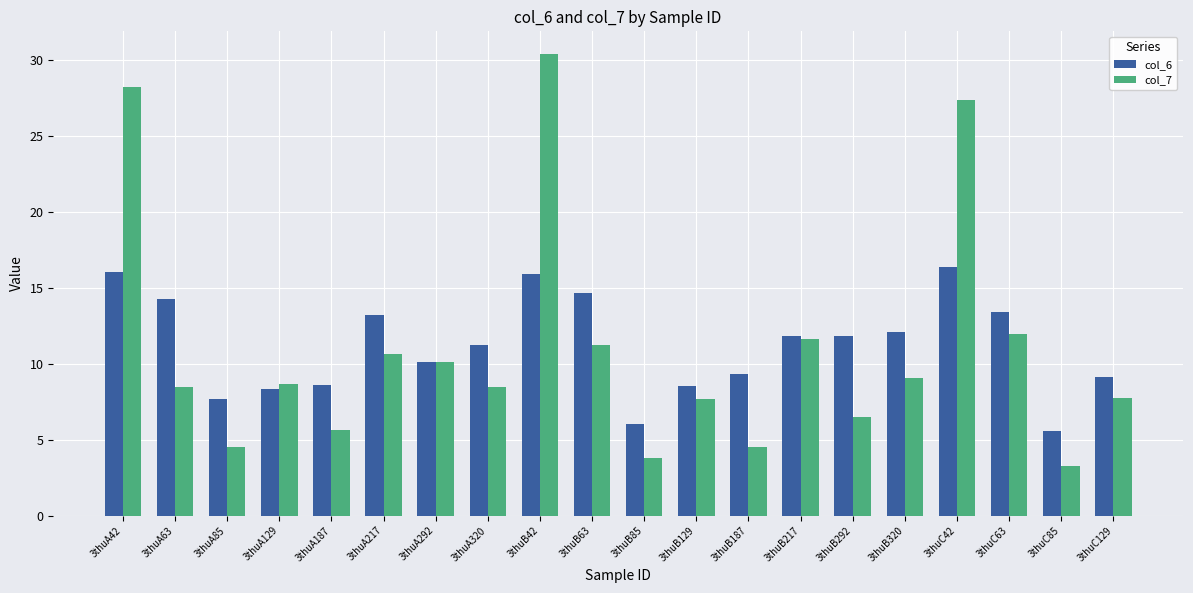

How many data points in col_7 are above 8?

12